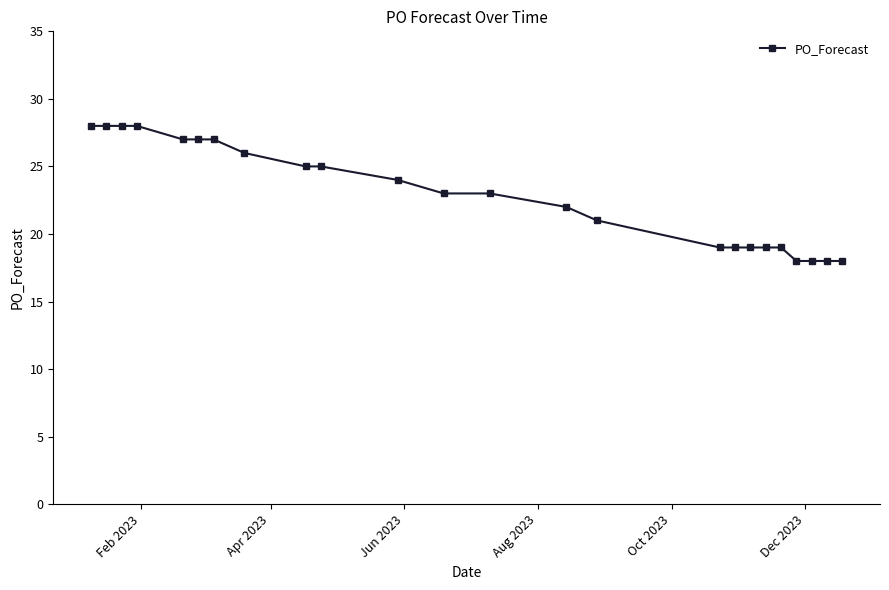

What is the minimum value shown in the chart?

18